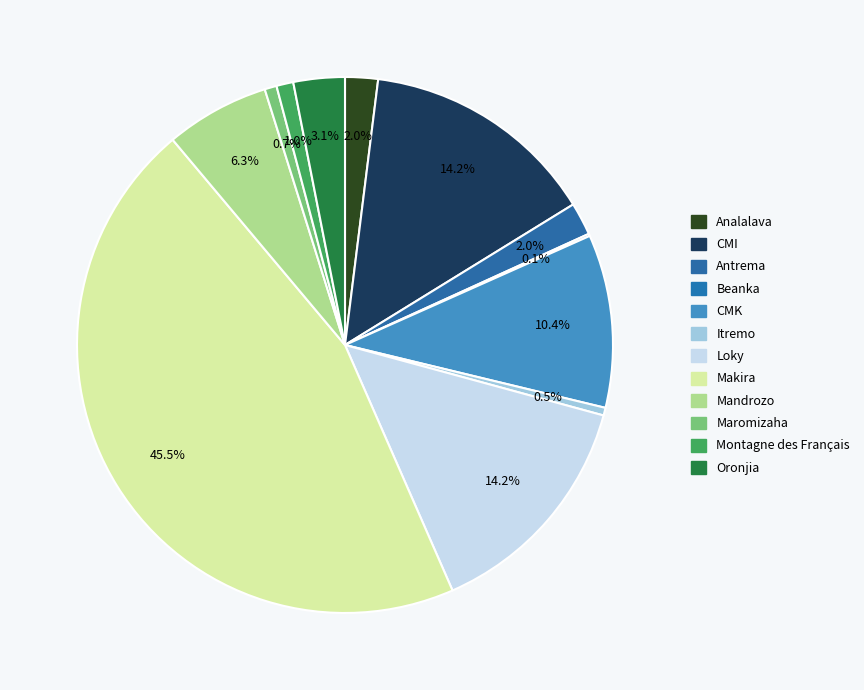

Is the sum of Maromizaha and Makira greater than half?

No